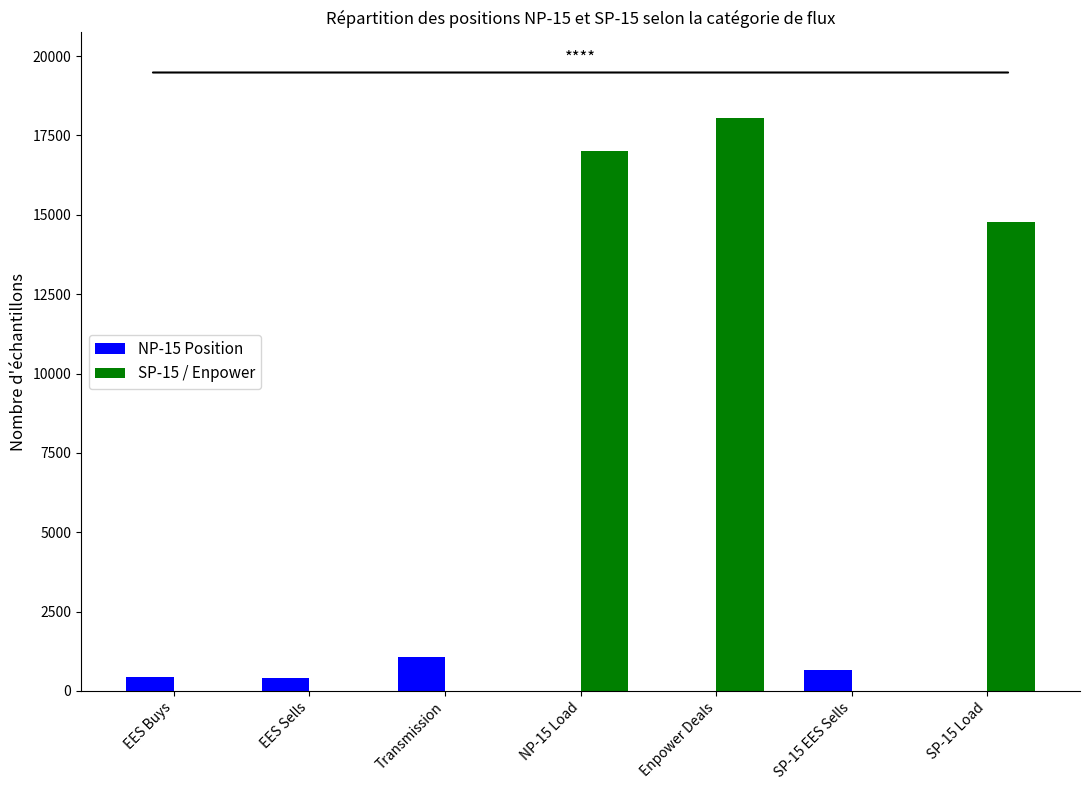

The SP-15 / Enpower series shows 0 at Transmission. True or false?

True